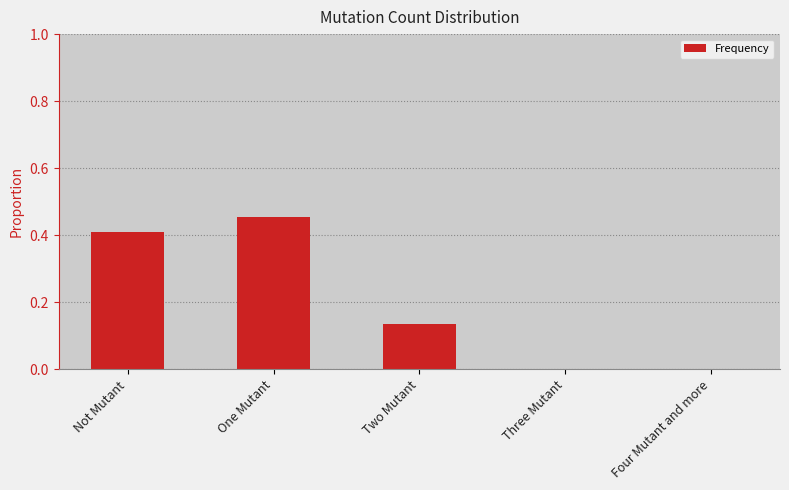

What is the sum of the values at Not Mutant and Four Mutant and more?

0.4